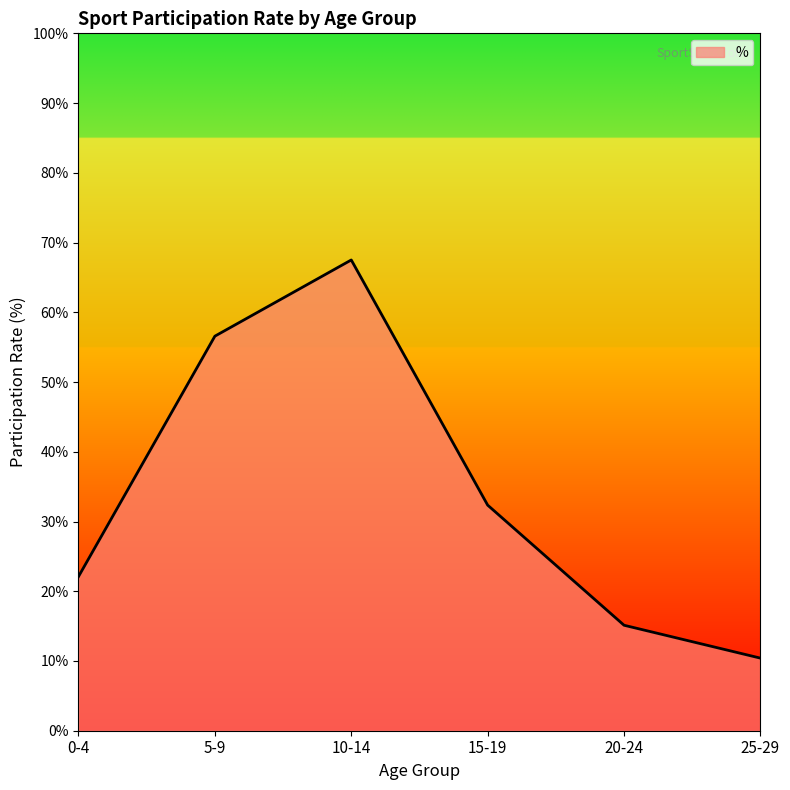

What position from the right is 20-24?

2